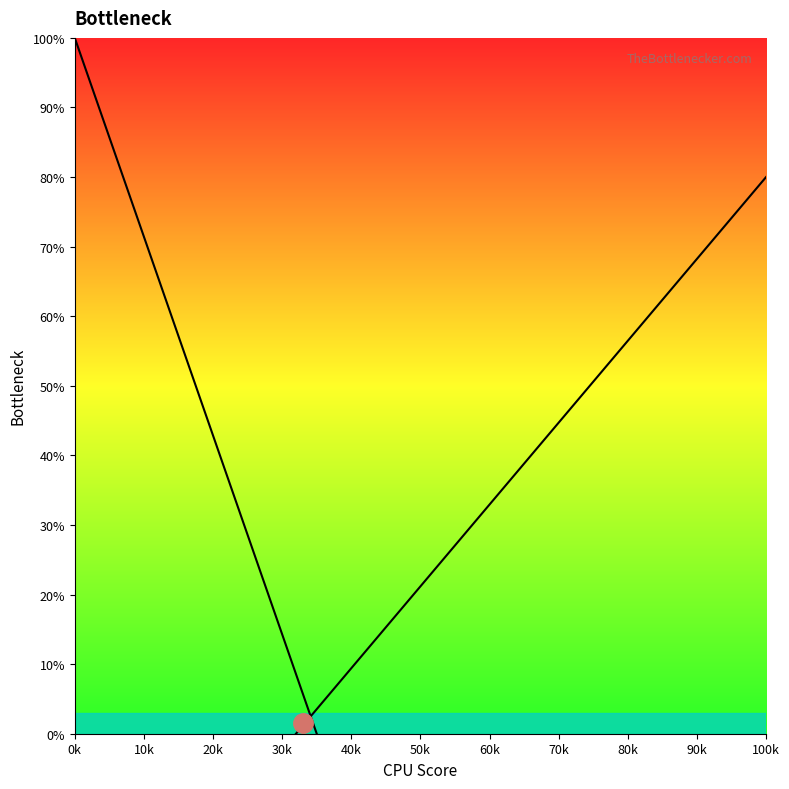

What is the difference between the second highest and second lowest values in the Right curve series?

75.9